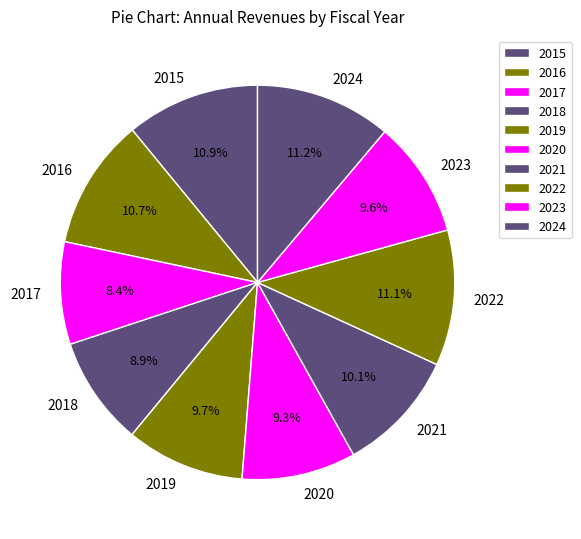

The 2016 slice represents 11% of the pie. True or false?

True